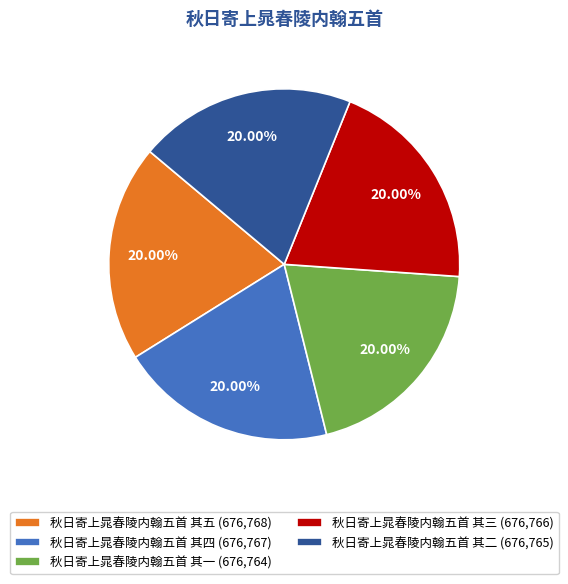

Combined, do 秋日寄上晁春陵内翰五首 其一 and 秋日寄上晁春陵内翰五首 其三 account for over 50%?

No